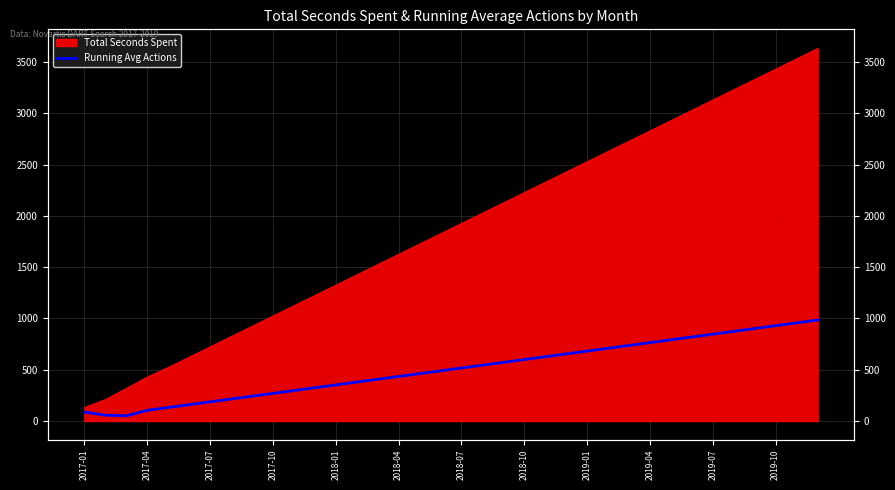

Reading right to left, transcribe all the data shown in this chart.

984.5	957.0	929.5	902.0	874.5	847.0	819.5	792.0	764.5	737.0	709.5	682.0	654.5	627.0	599.5	572.0	544.5	517.0	489.5	462.0	434.5	407.0	379.5	352.0	324.5	297.0	269.5	242.0	214.5	187.0	159.5	132.0	104.5	50.7	56.5	87.0